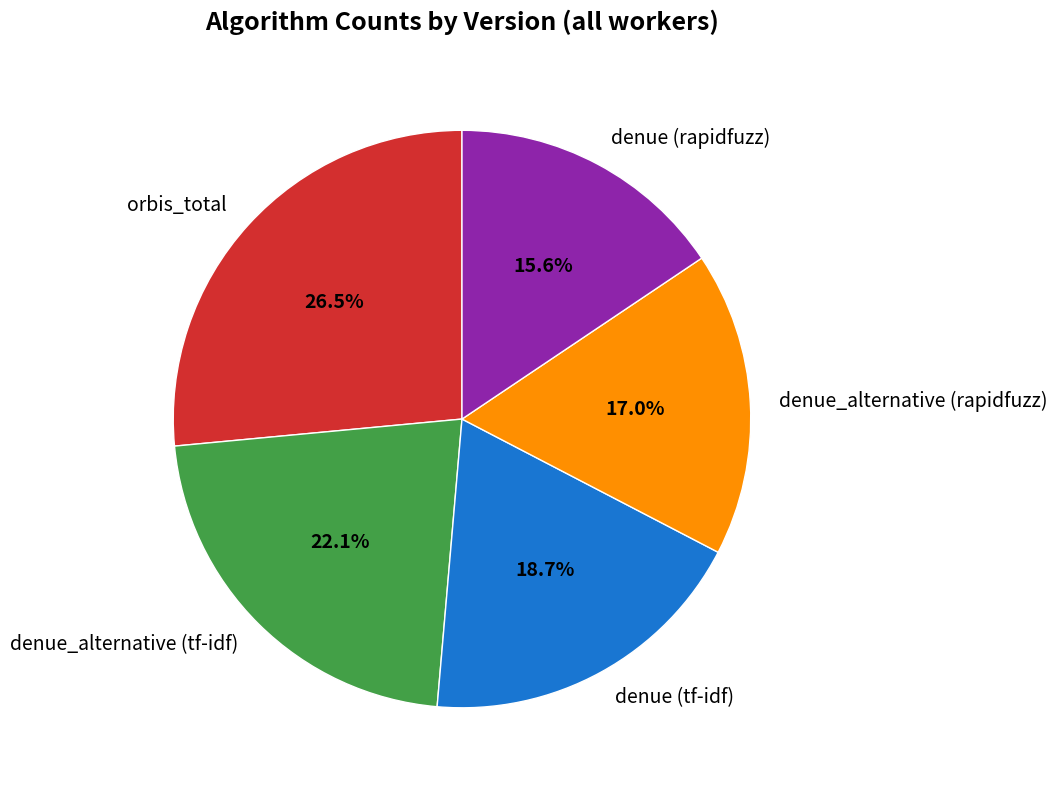

Count the number of slices in the pie.

5